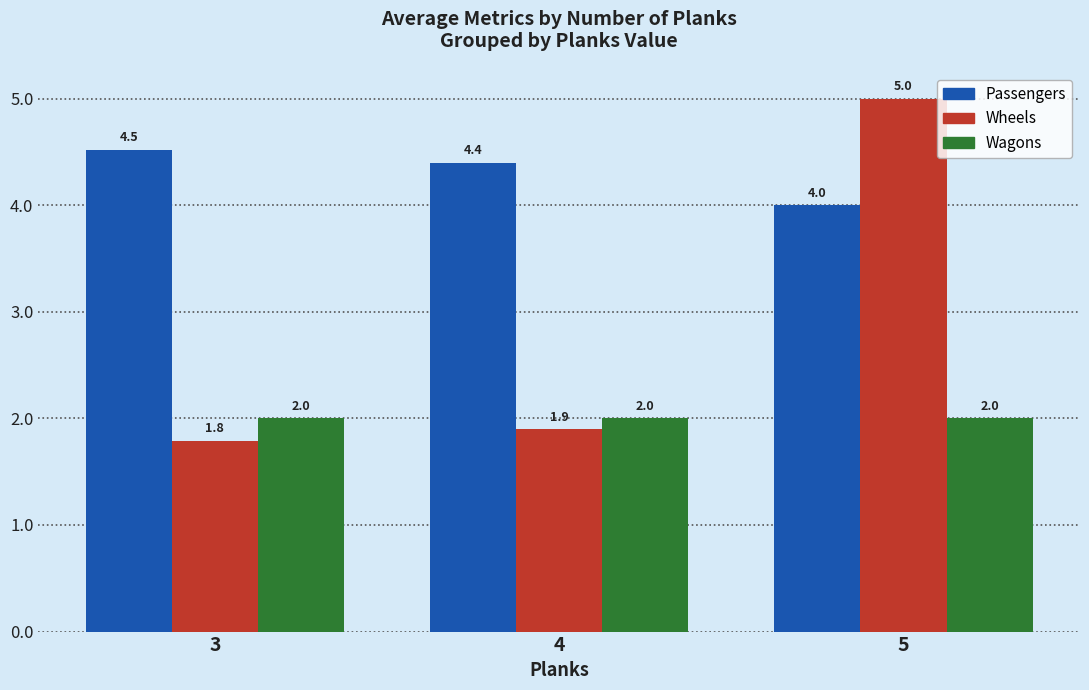

Is the value of Passengers at 5 greater than the value of Wheels at 3?

Yes